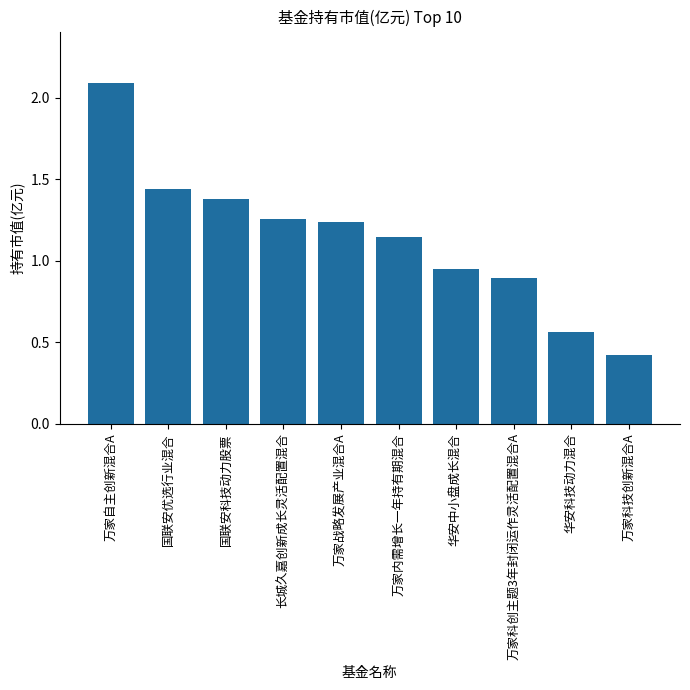

What is the sum of the values at 万家自主创新混合A and 万家战略发展产业混合A?

3.3